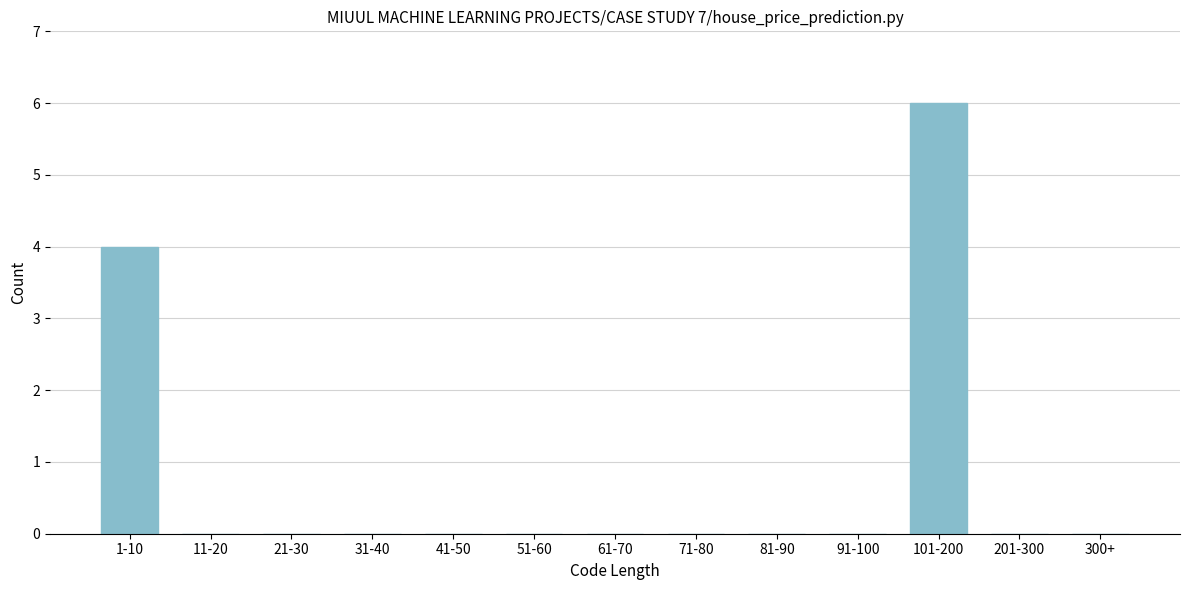

Reading right to left, what are all the values shown in this chart?

300+=0	201-300=0	101-200=6	91-100=0	81-90=0	71-80=0	61-70=0	51-60=0	41-50=0	31-40=0	21-30=0	11-20=0	1-10=4